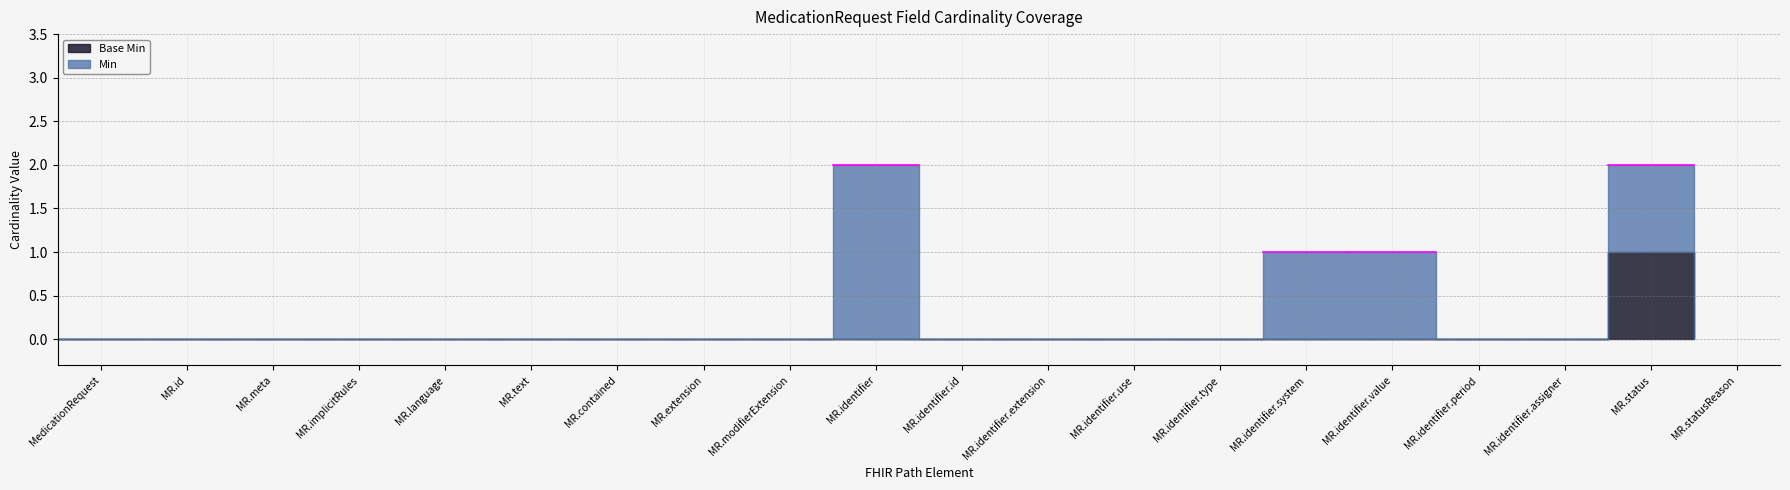

List the series in order of their peak value, highest first.

Min, Base Min